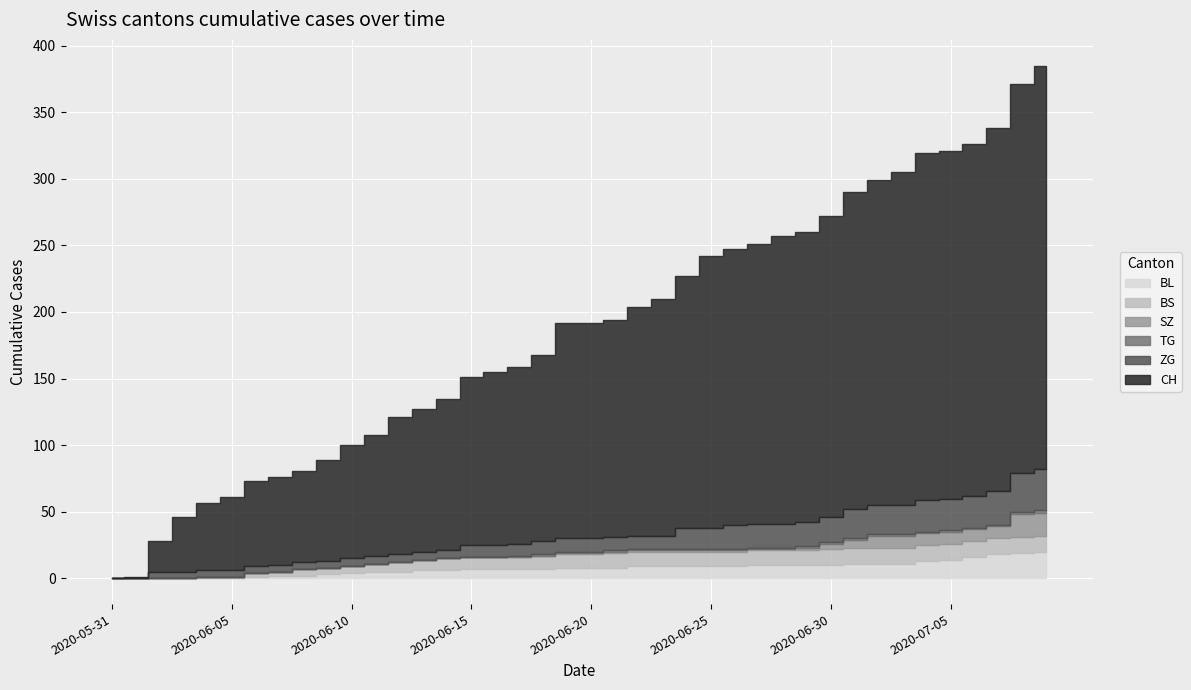

Which category has the highest value across all series?

2020-07-09